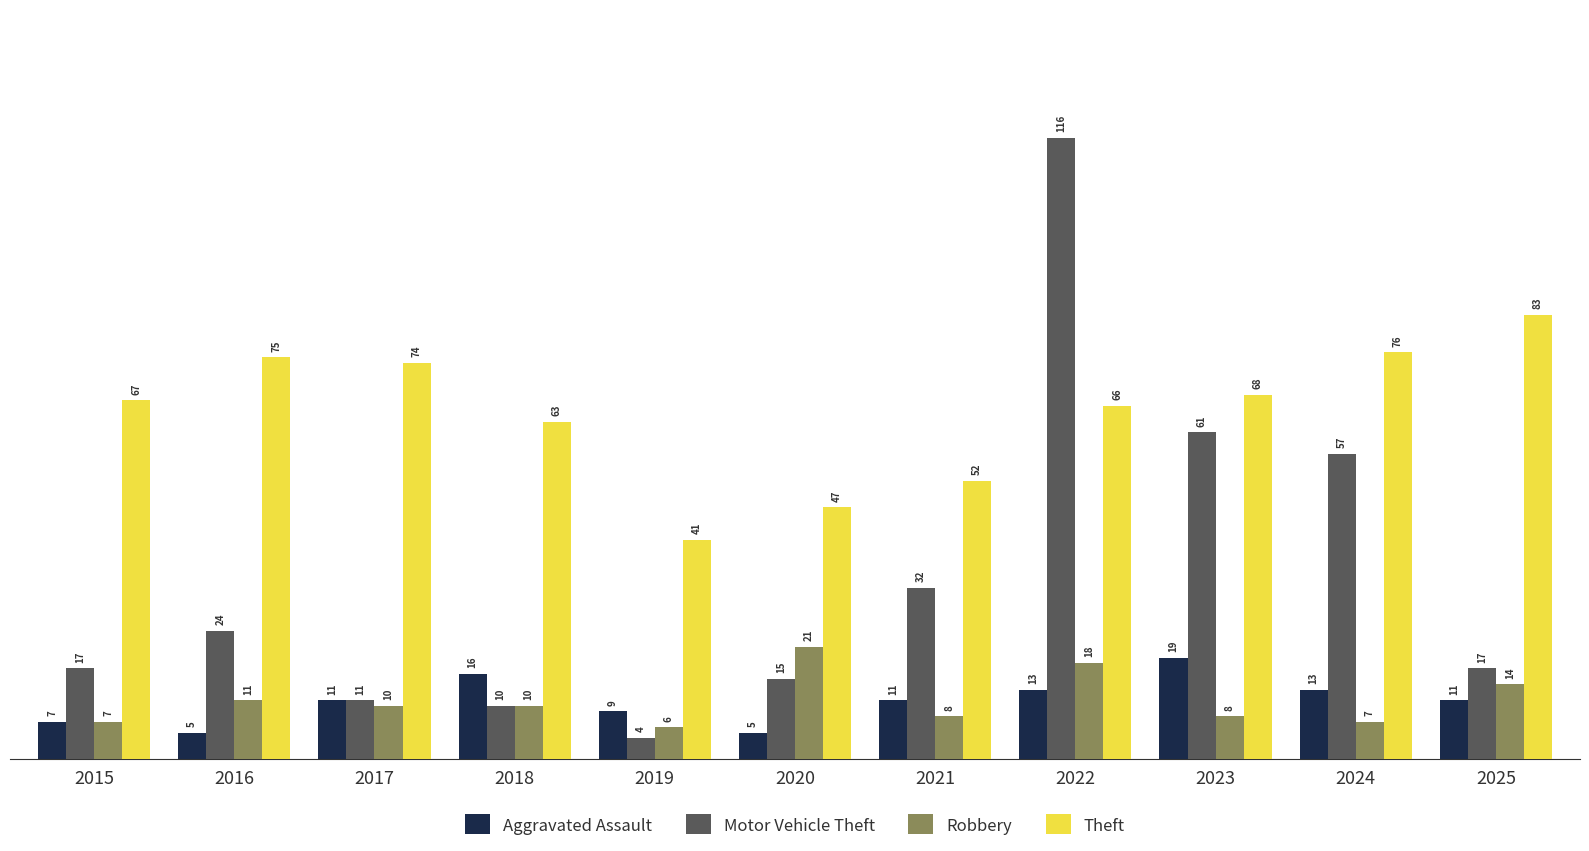

What is the difference between the highest and lowest values at 2022?

103